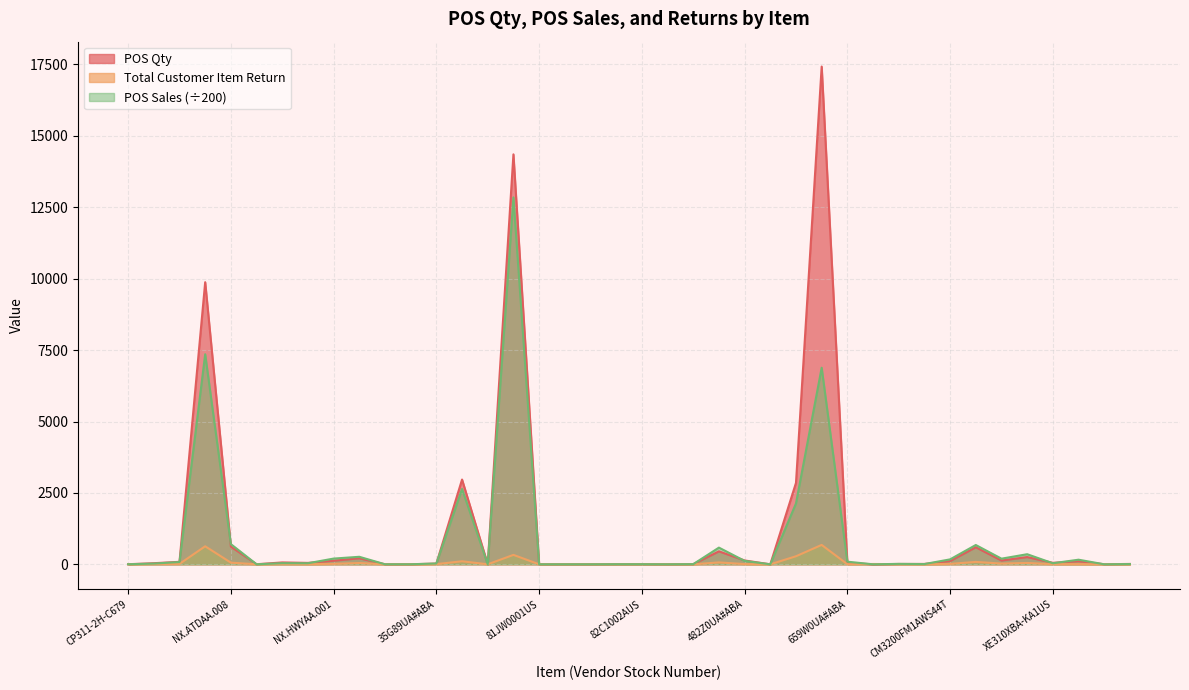

Rank the series at C403NA-WS42-BL from highest to lowest value.

POS Qty, POS Sales, Total Customer Item Return